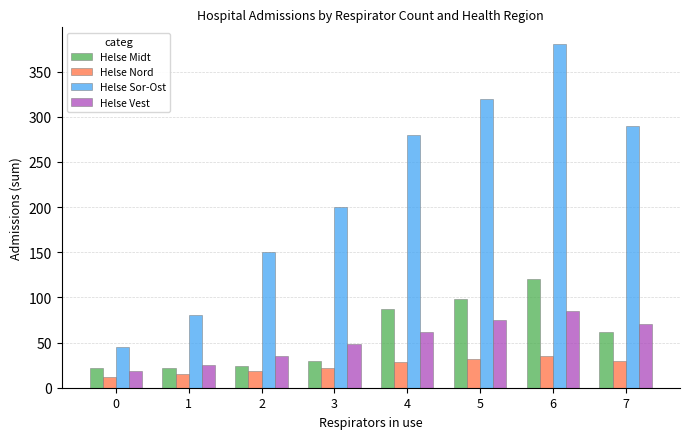

At 5, list the series in order from smallest to largest.

Helse Nord, Helse Vest, Helse Midt, Helse Sor-Ost